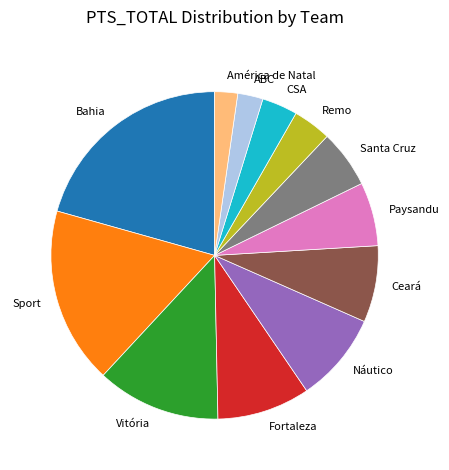

Count the number of slices in the pie.

12